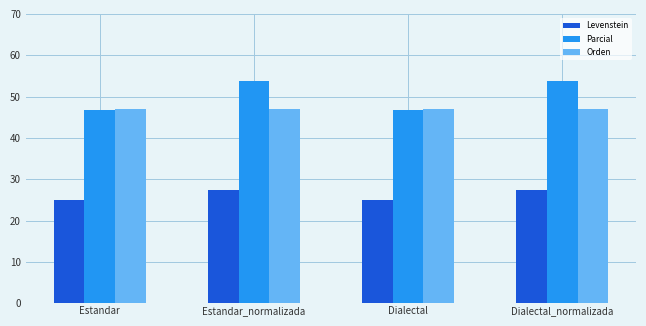

How many Levenstein values are between 25 and 27?

2